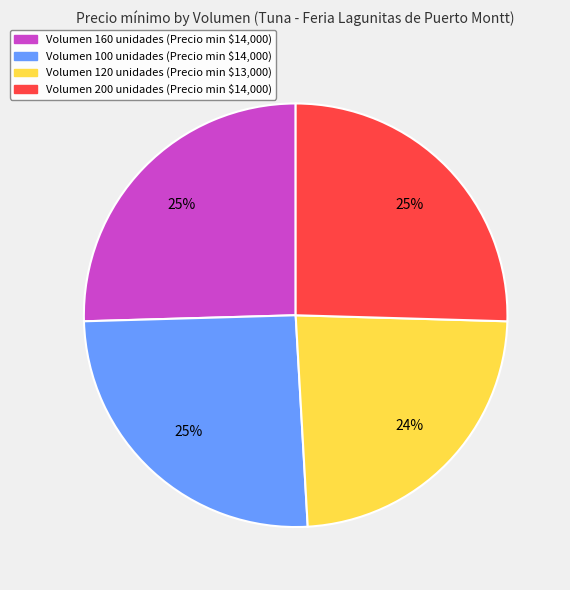

Is there a majority slice in this chart?

No